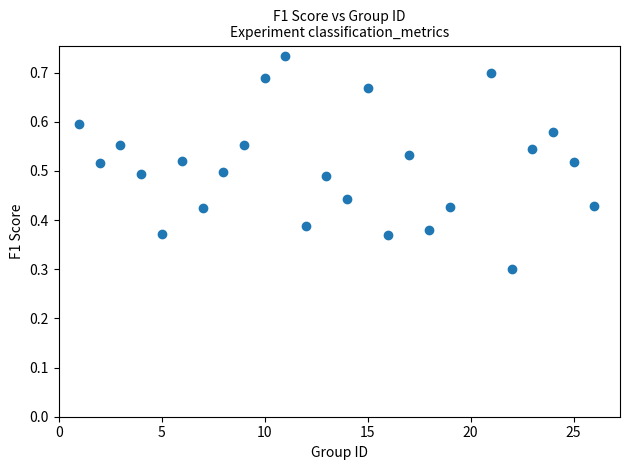

What Y value in the scatter plot is closest to 0?

0.3